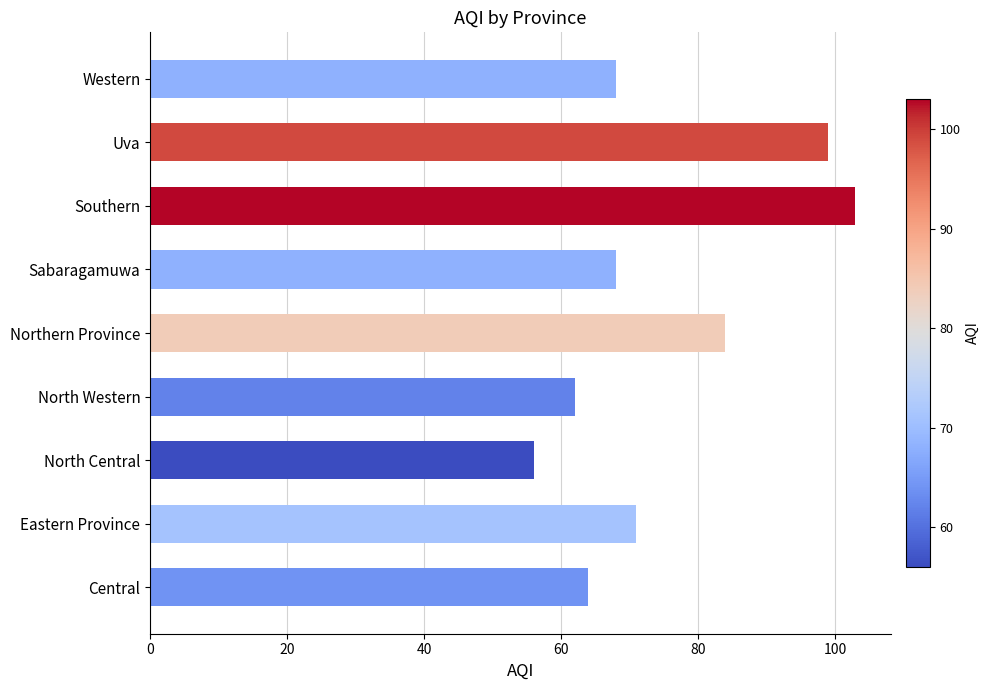

What is the average value?

75